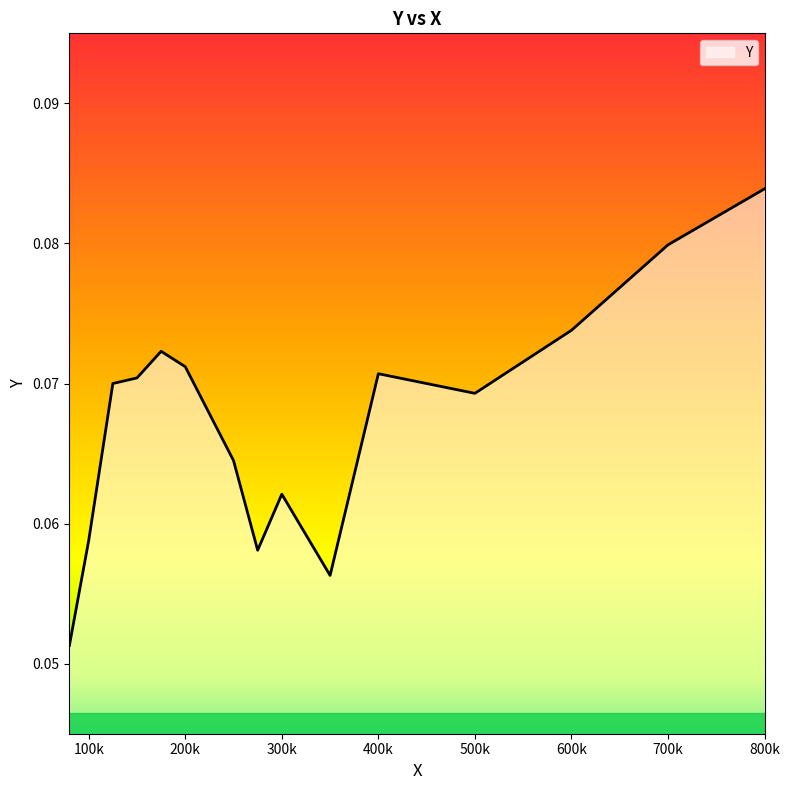

Does the chart display data point markers on the line(s)?

No